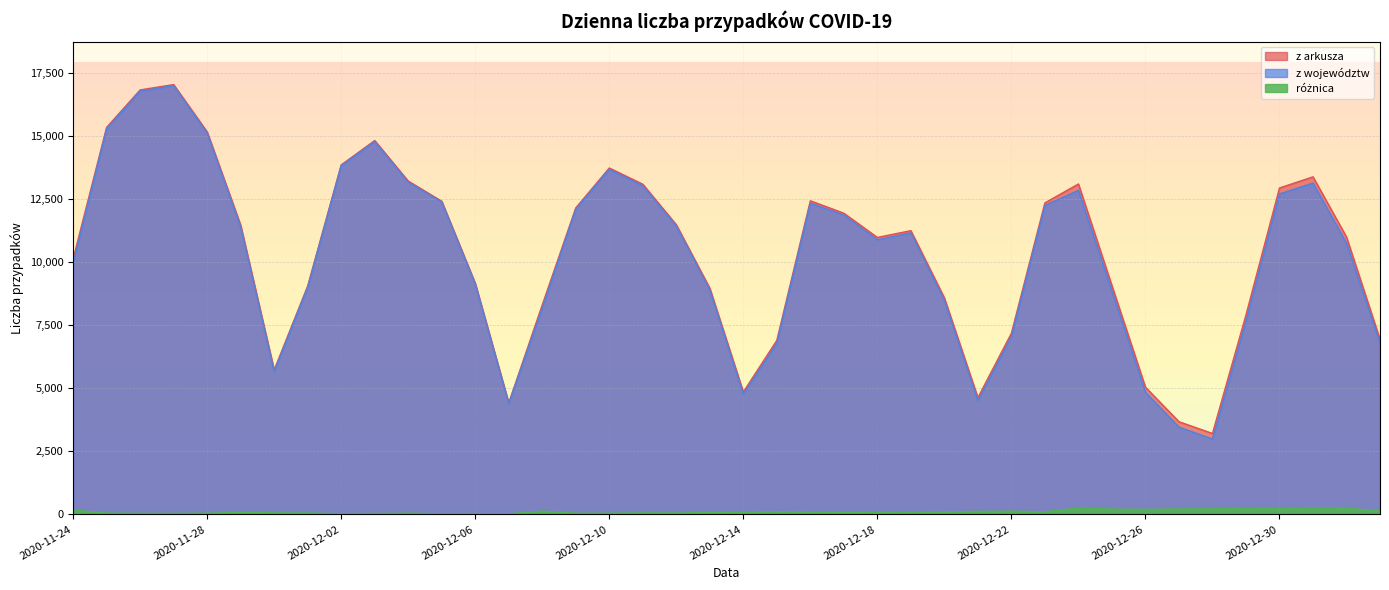

At how many categories does at least one series exceed 46?

40